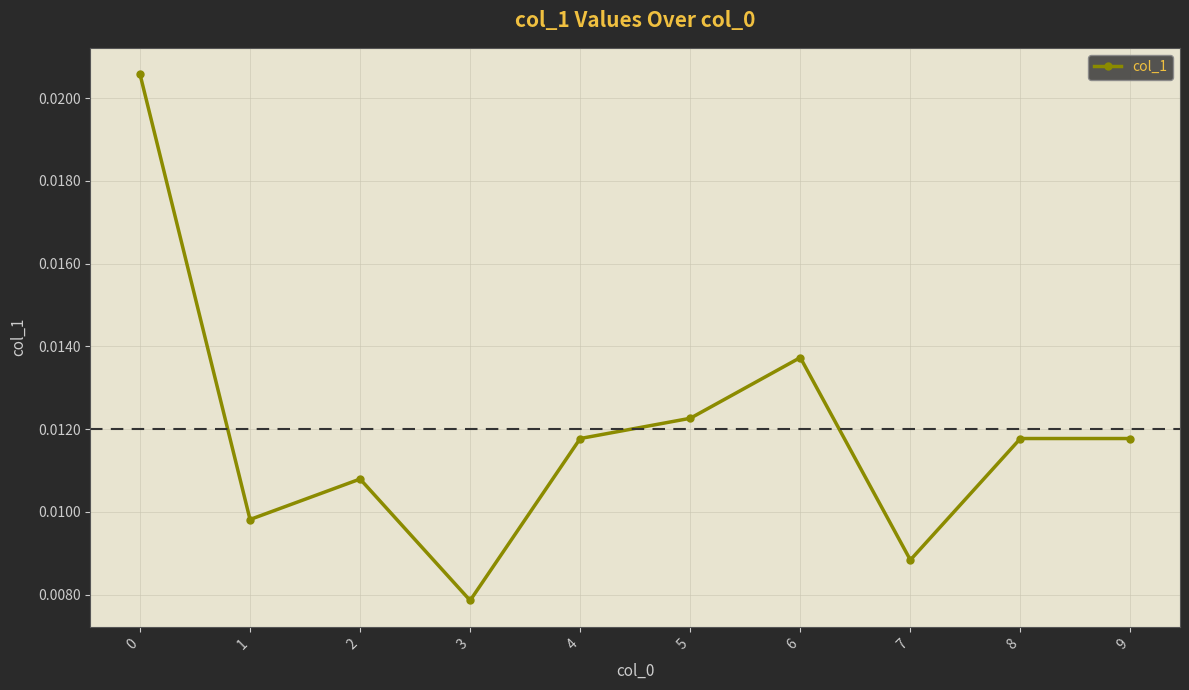

How many interior local valleys (lower than both neighbors) does the data have?

3